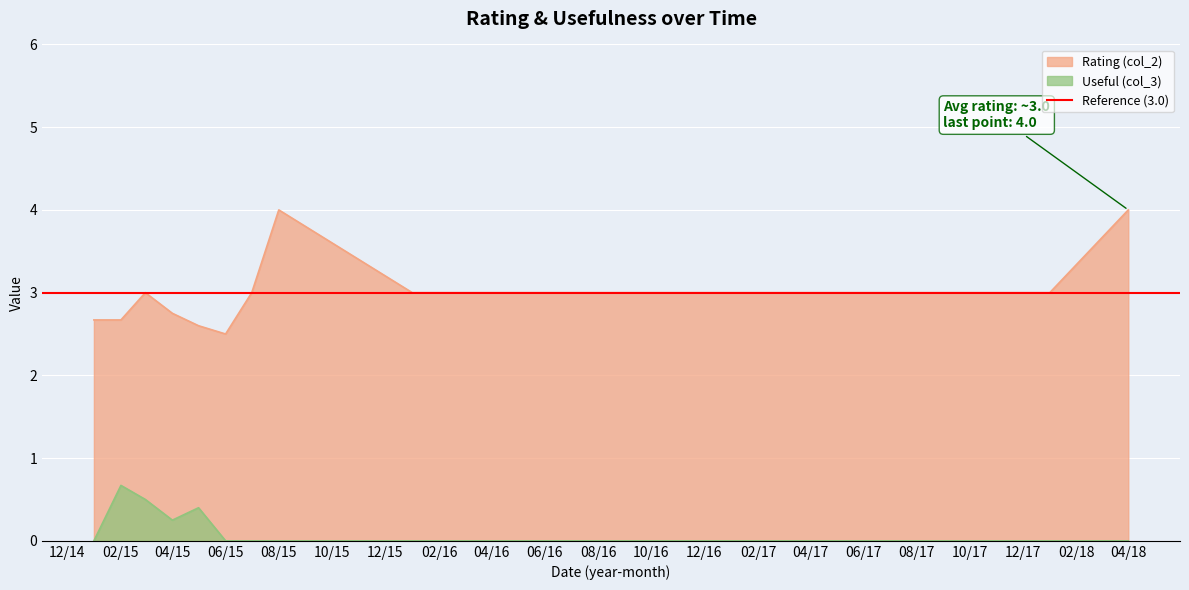

What is the difference between the maximum and minimum values in the Useful (col_3) series?

0.7